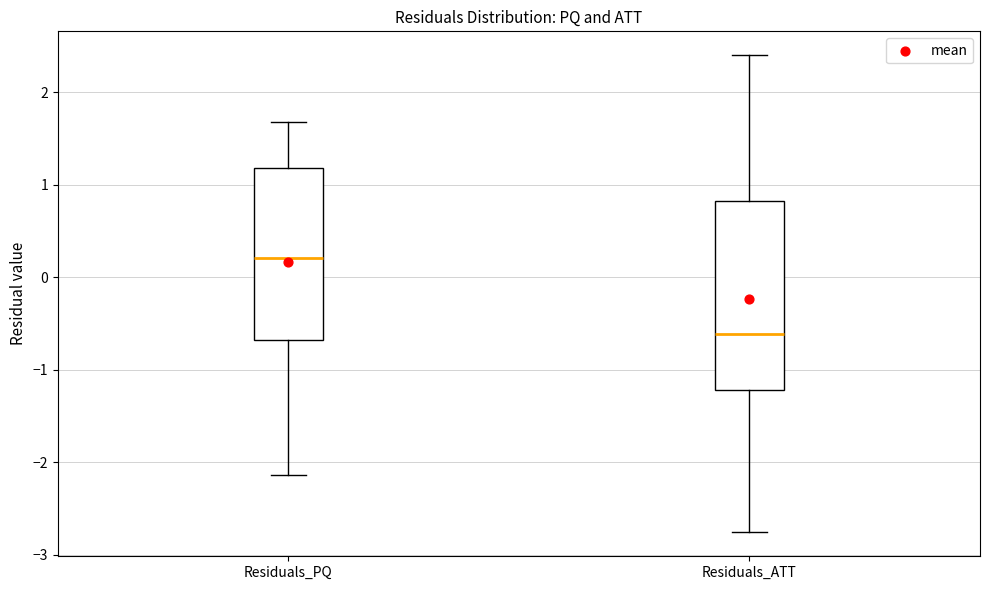

Comparing the boxes themselves (not the whiskers), which one is the tallest?

Residuals_ATT